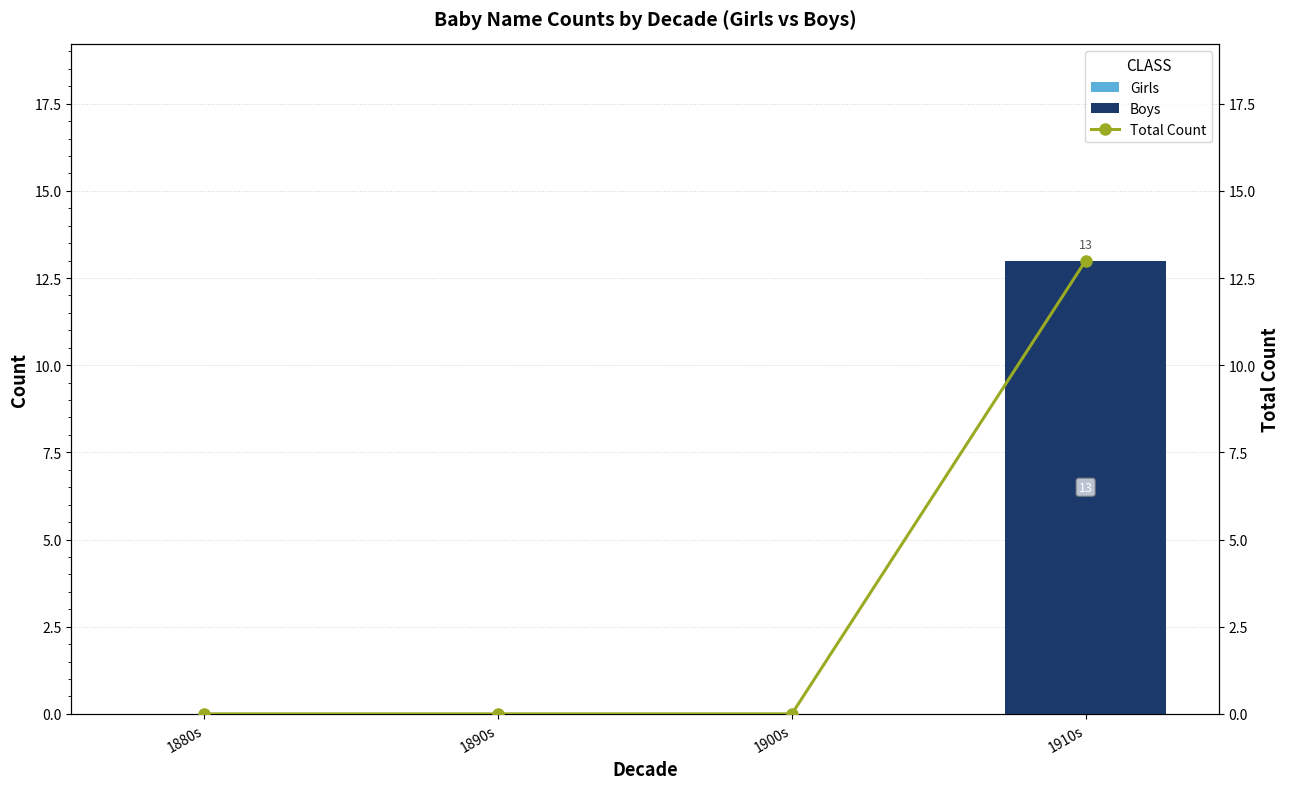

At which category does the chart reach its minimum across all series?

1880s